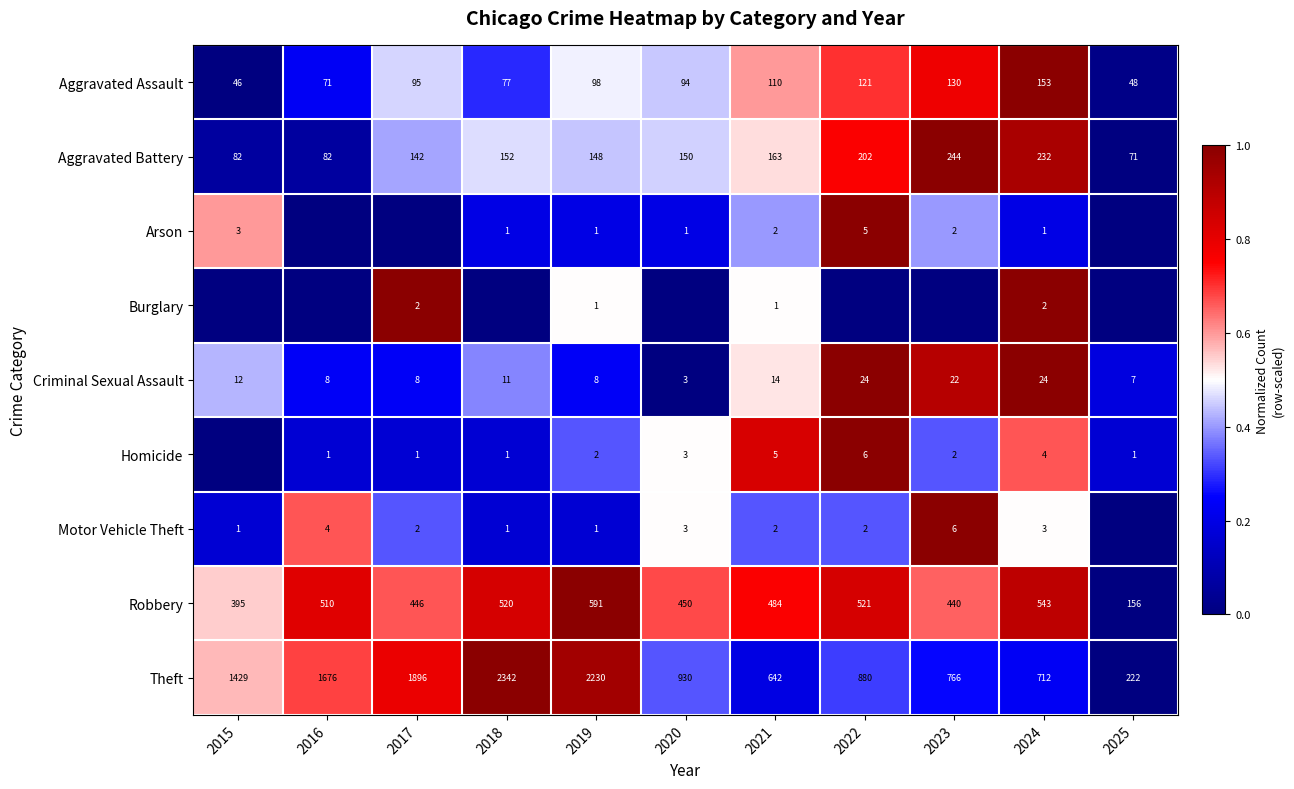

Where is Theft nearest to the value 1282?

2015